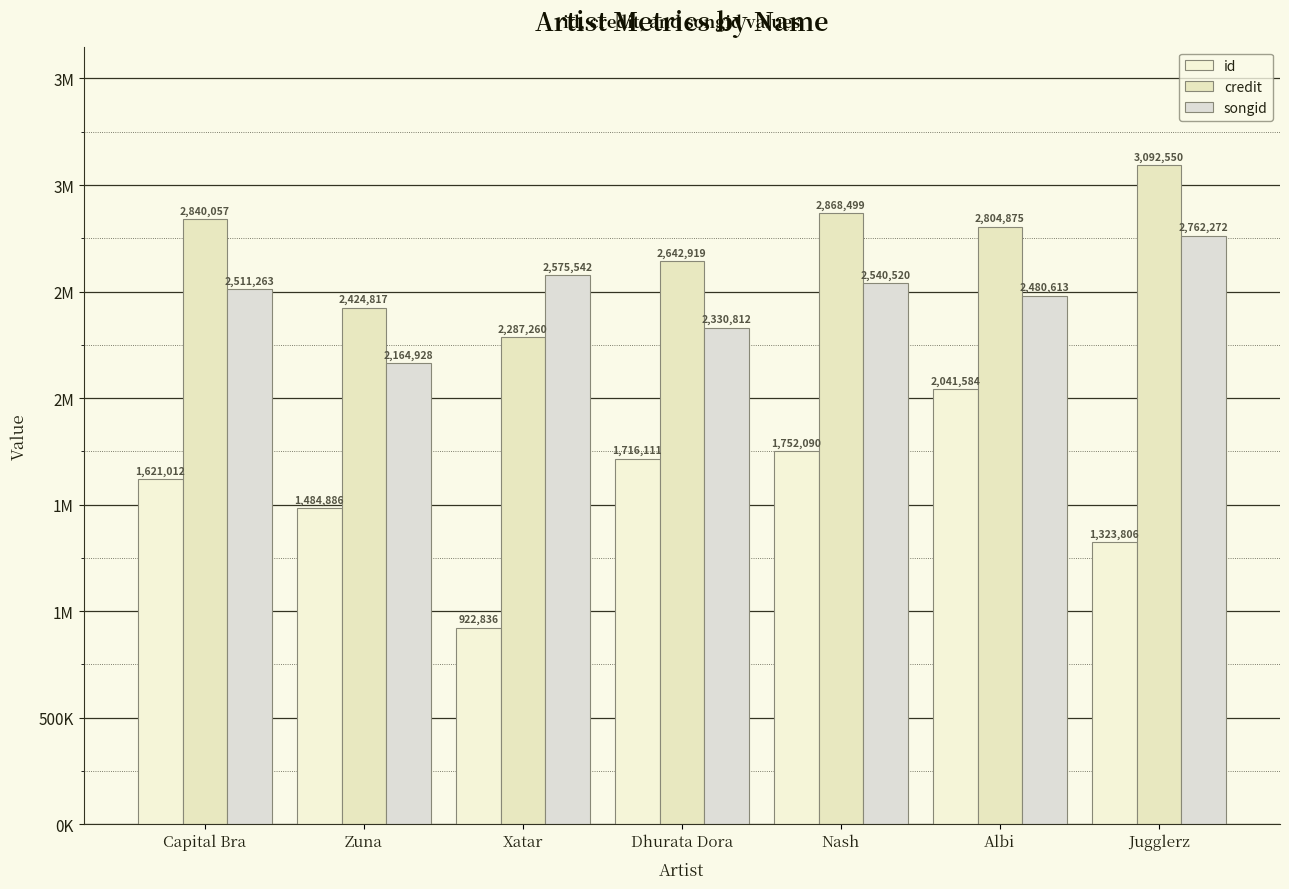

What is the sum of the credit values at Dhurata Dora and Jugglerz?

5735469